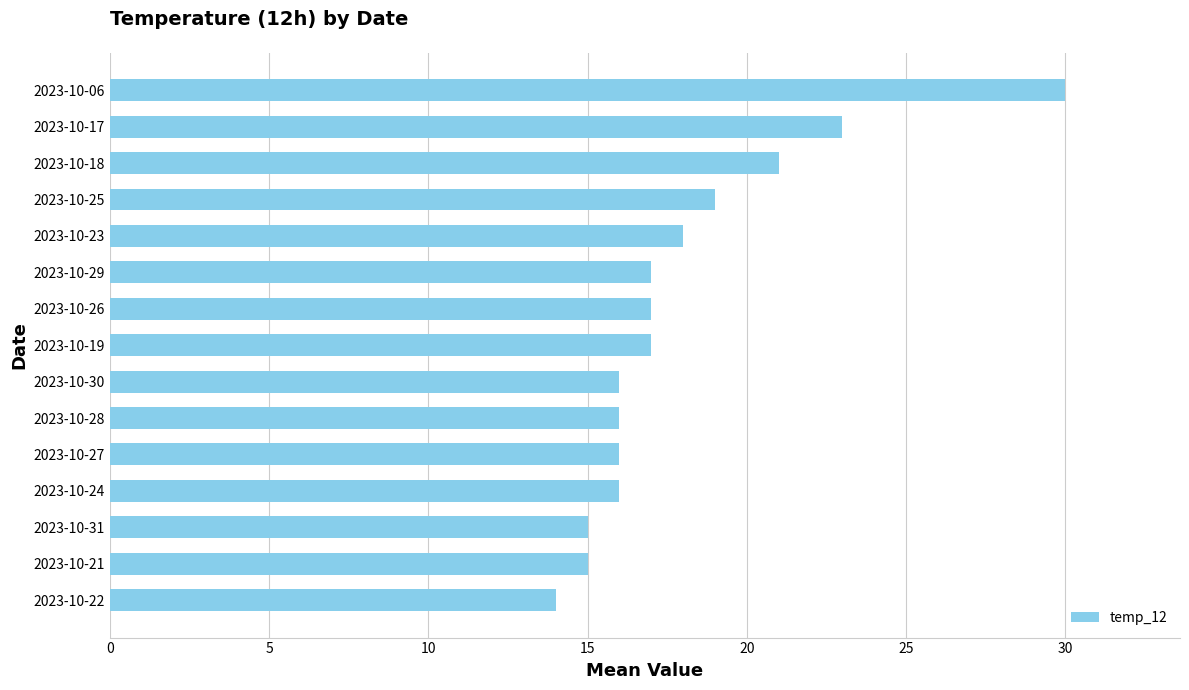

What is the difference between the maximum and minimum values?

16